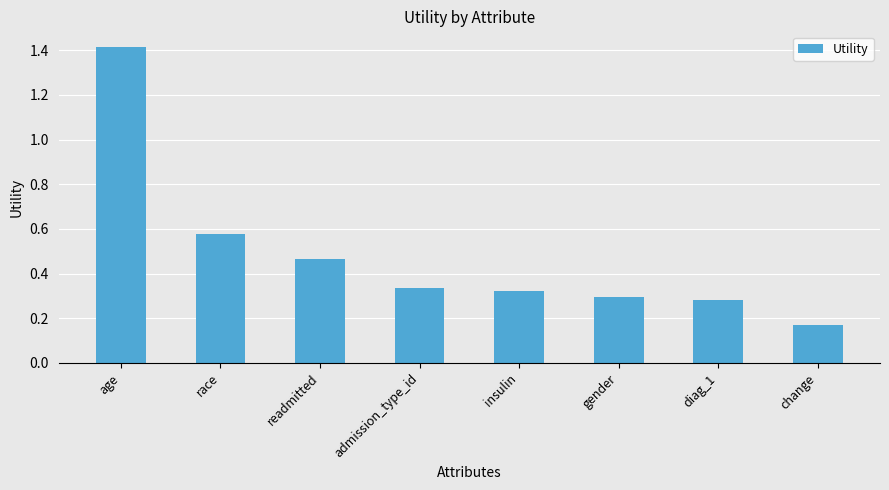

List the labels in order of value, largest first.

age, race, readmitted, admission_type_id, insulin, gender, diag_1, change